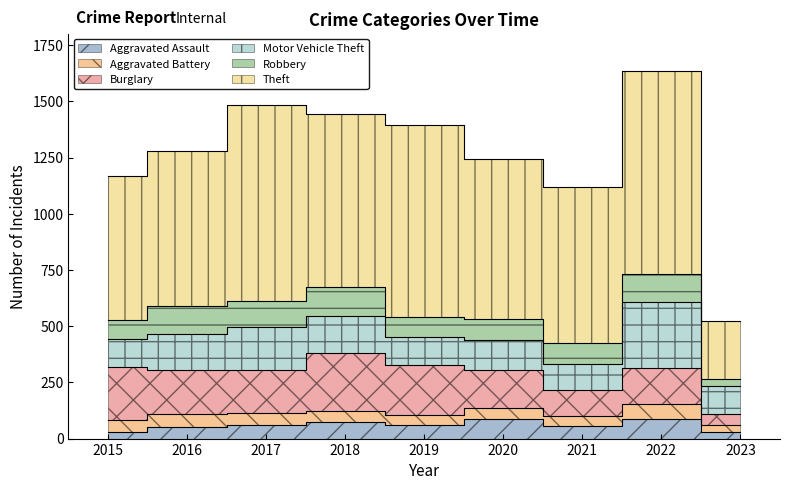

What is the sum of the Robbery values at 2019 and 2020?

183